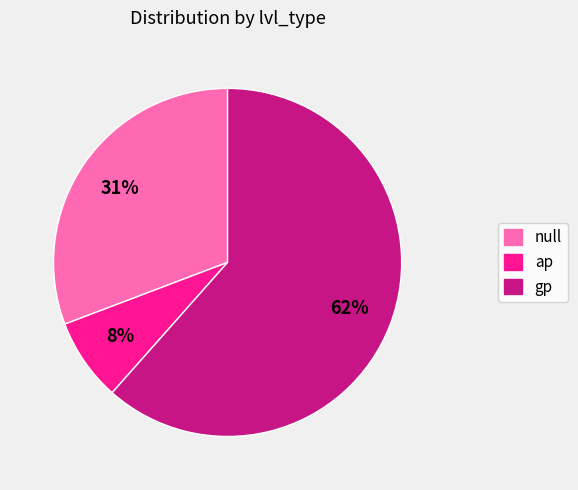

Does any single category account for the majority?

Yes